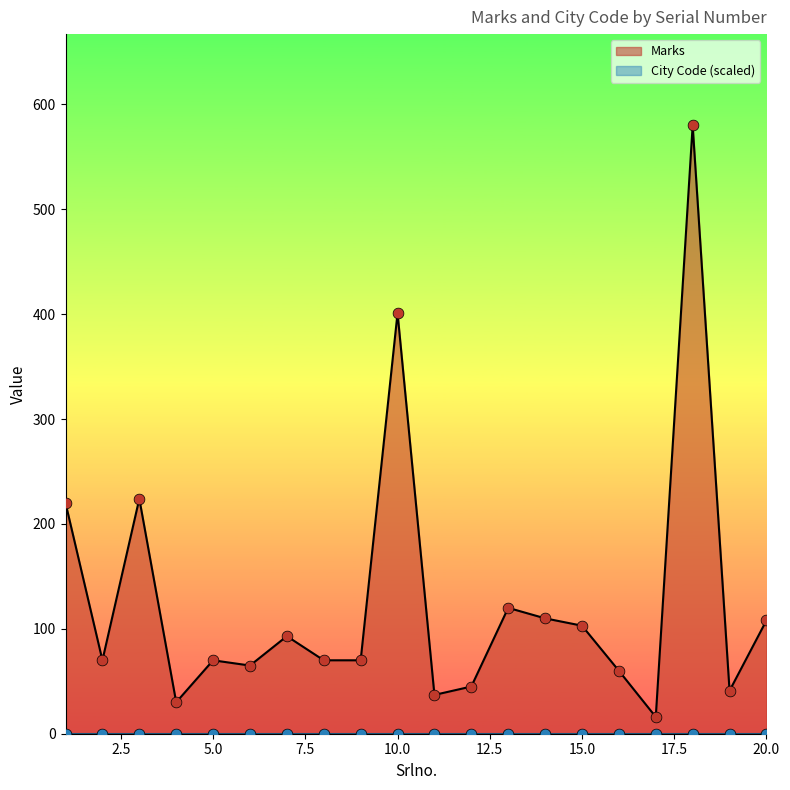

What is the change in value from 5 to 13?

+50